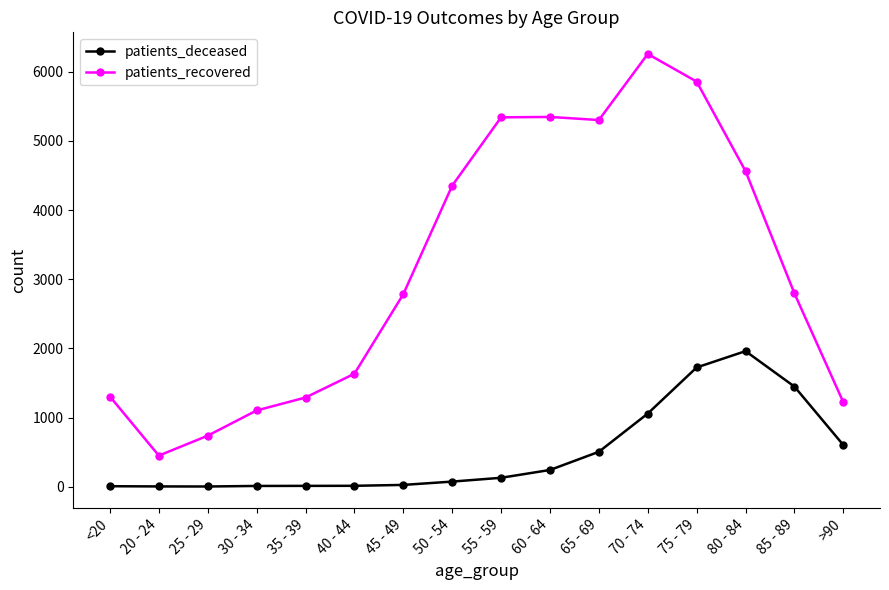

At 60 - 64, list the series in order from smallest to largest.

patients_deceased, patients_recovered